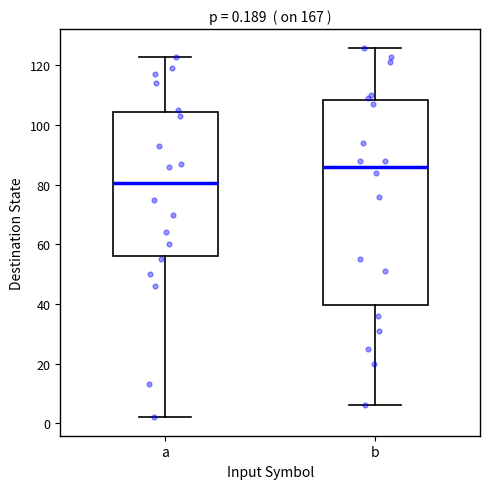

Which box is the tallest, from its lower edge to its upper edge?

b